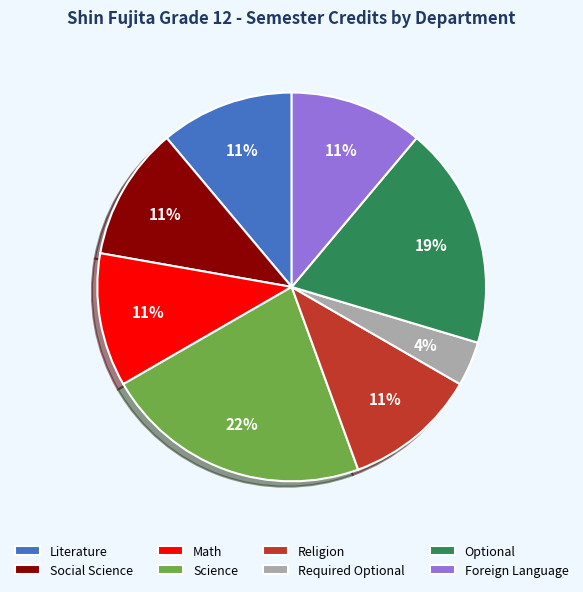

How many slices are in this pie chart?

8